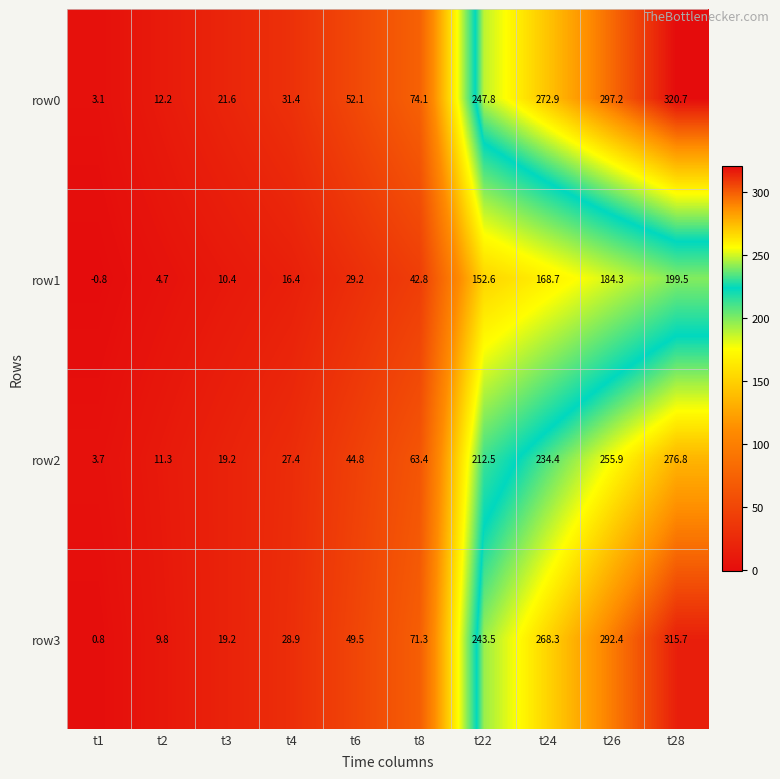

At which label does row0 first exceed 74?

t8